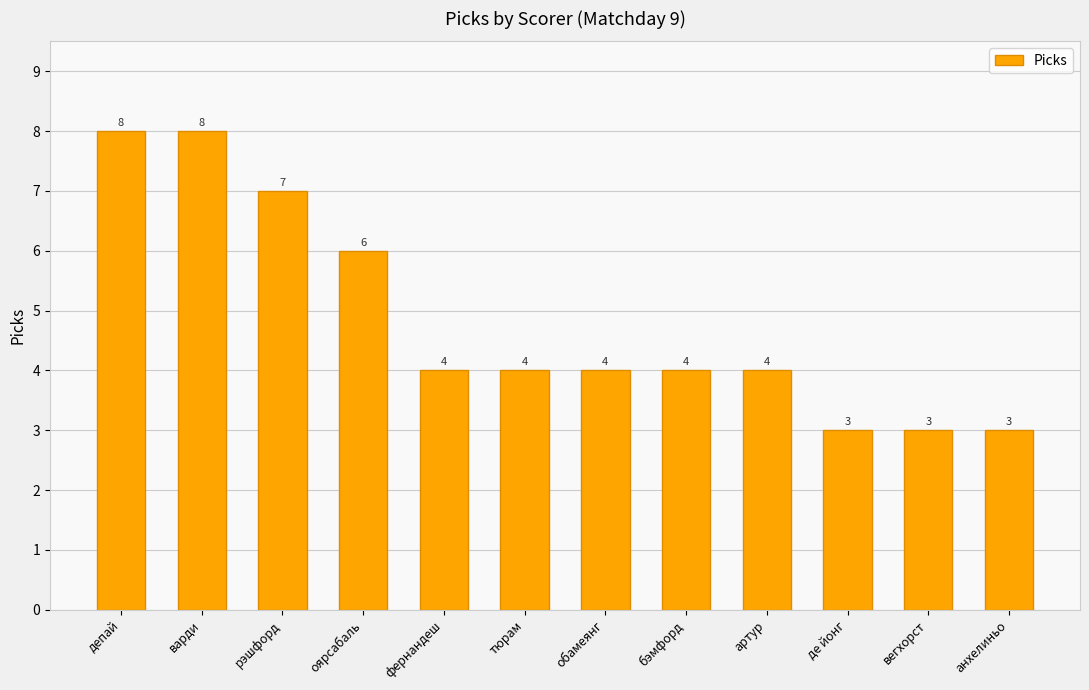

What is the label of the 11th bar from the right?

варди